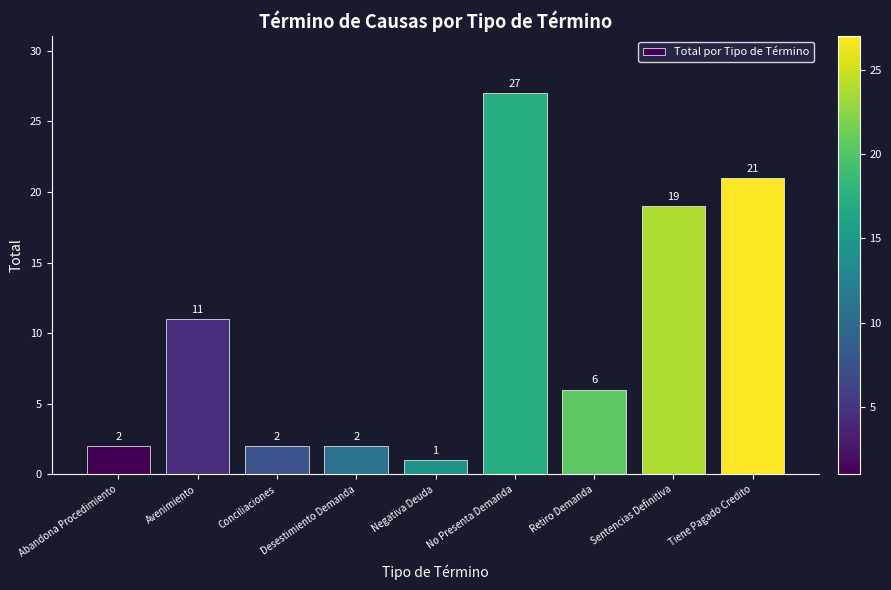

What is the difference between the maximum and minimum values?

26